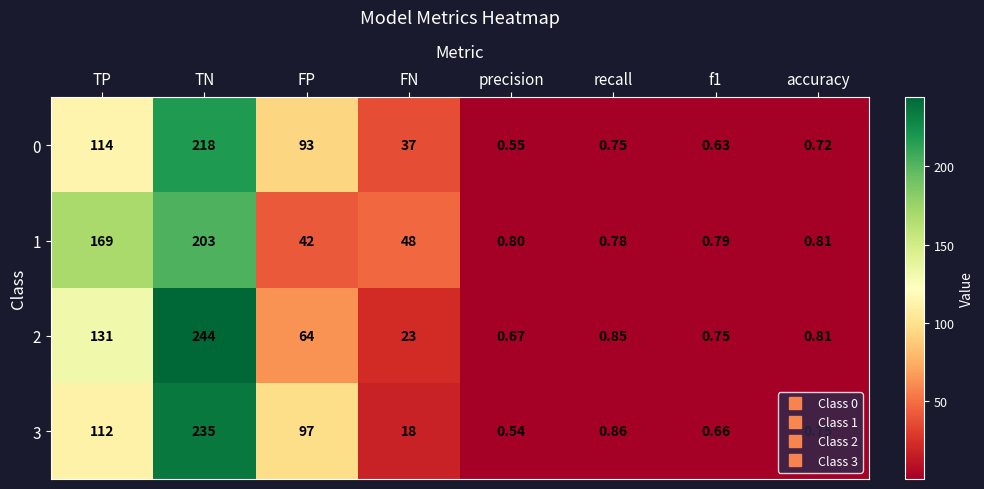

At how many categories does at least one series exceed 5?

4